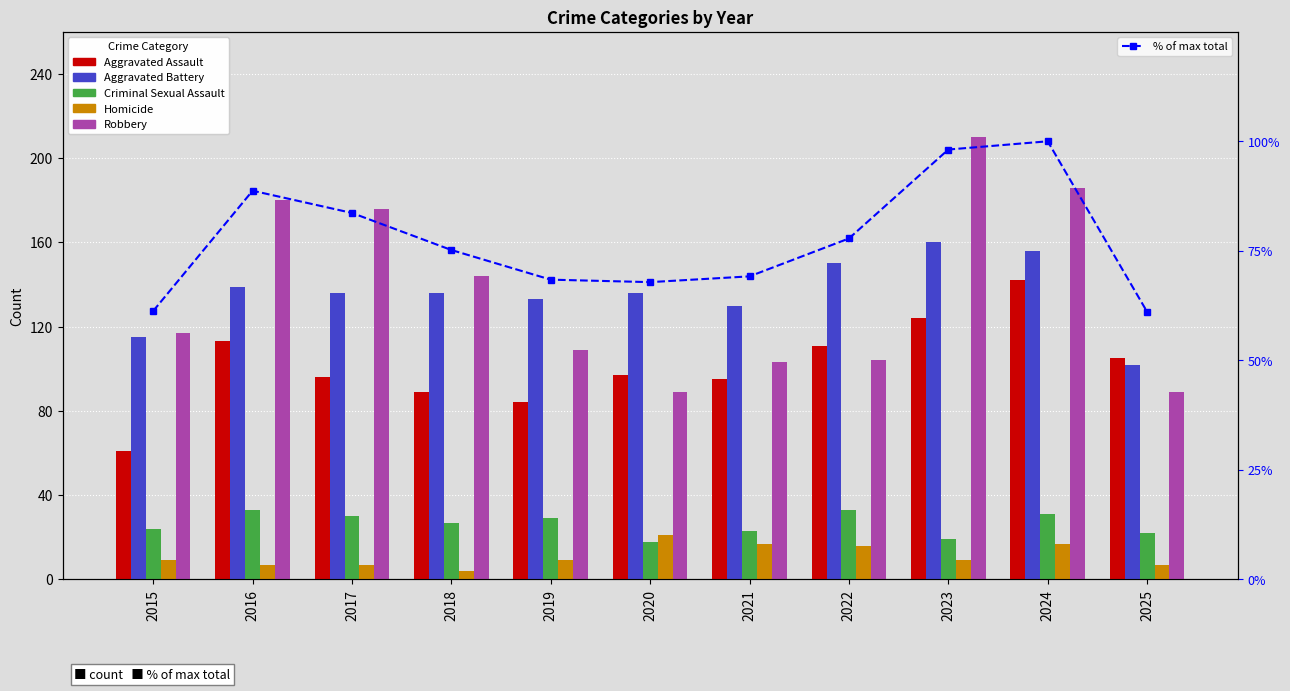

The Aggravated Assault series shows 32.2 at 2017. True or false?

False